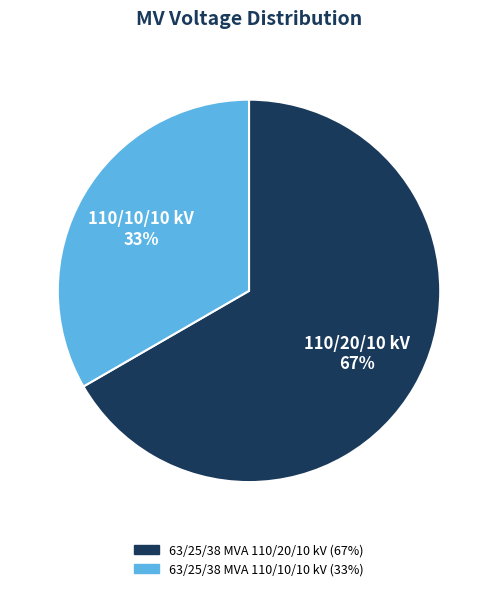

Count the number of slices in the pie.

2